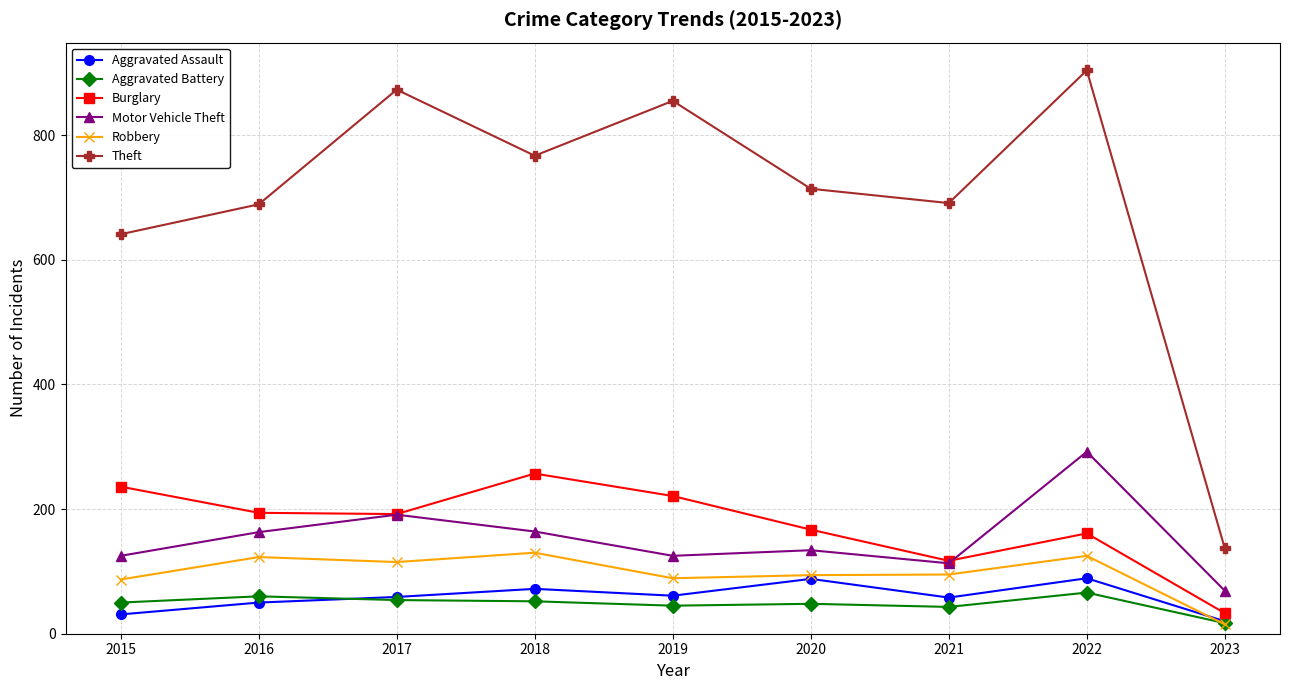

Is the value of Robbery at 2021 greater than the value of Motor Vehicle Theft at 2016?

No